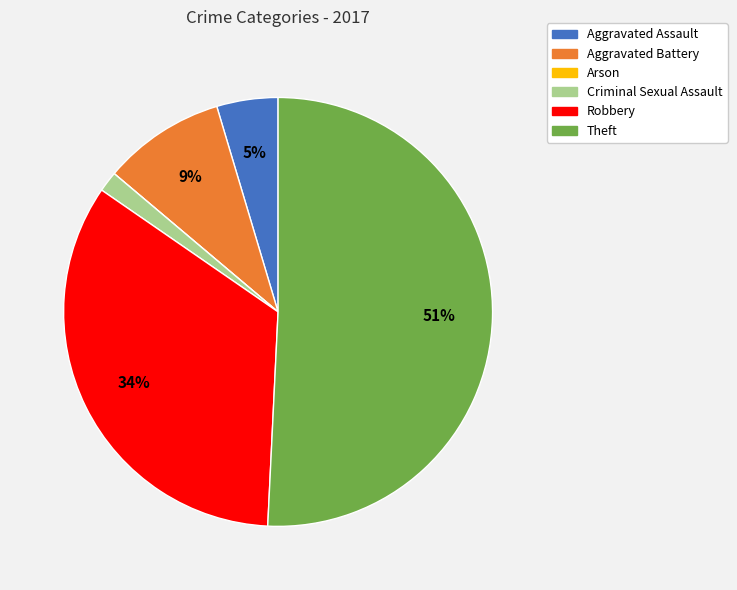

Combined, do Aggravated Battery and Theft account for over 50%?

Yes